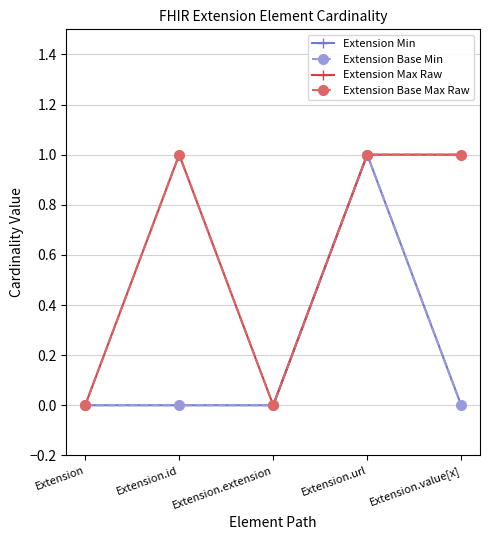

True or false: Extension Min and Extension Base Min cross at least once.

False